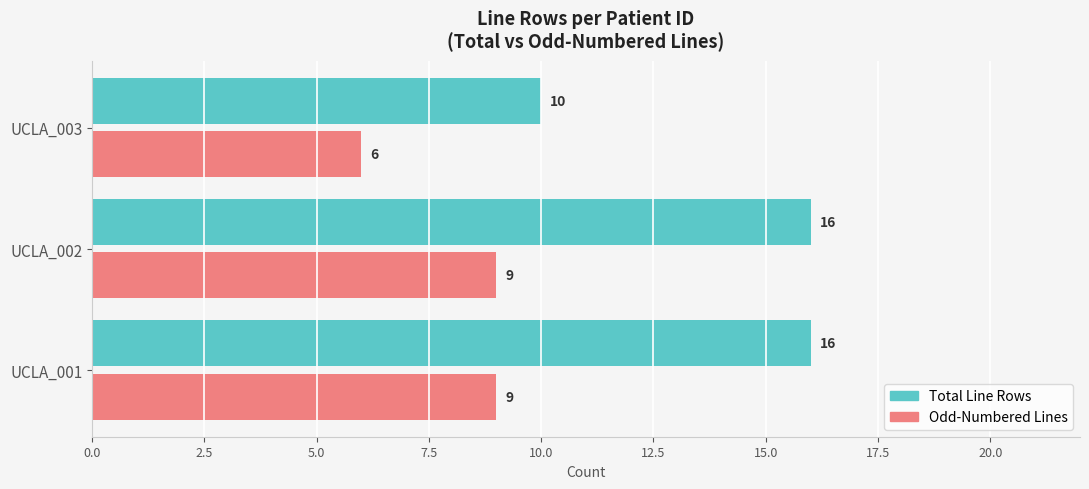

Which series has the largest total across all categories?

Total Line Rows